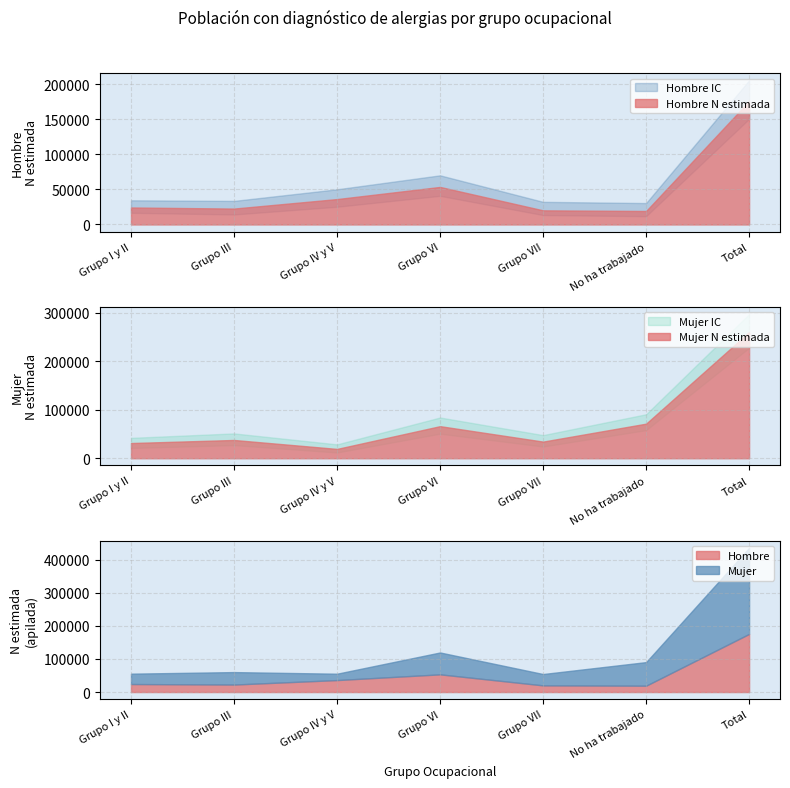

Is it true that Hombre equals 24193 at Grupo I y II?

True